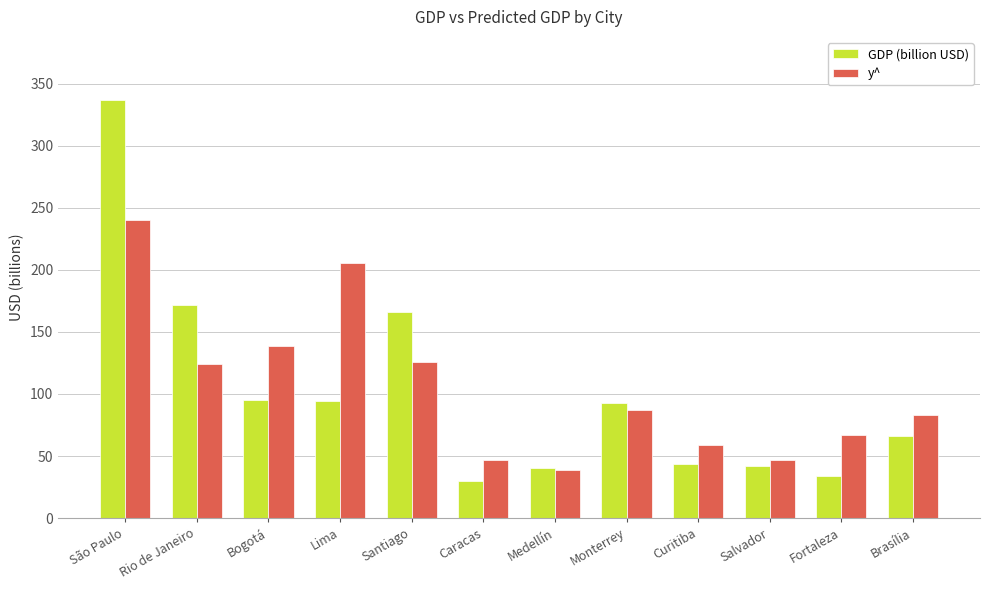

What is the maximum value for y^?

240.2